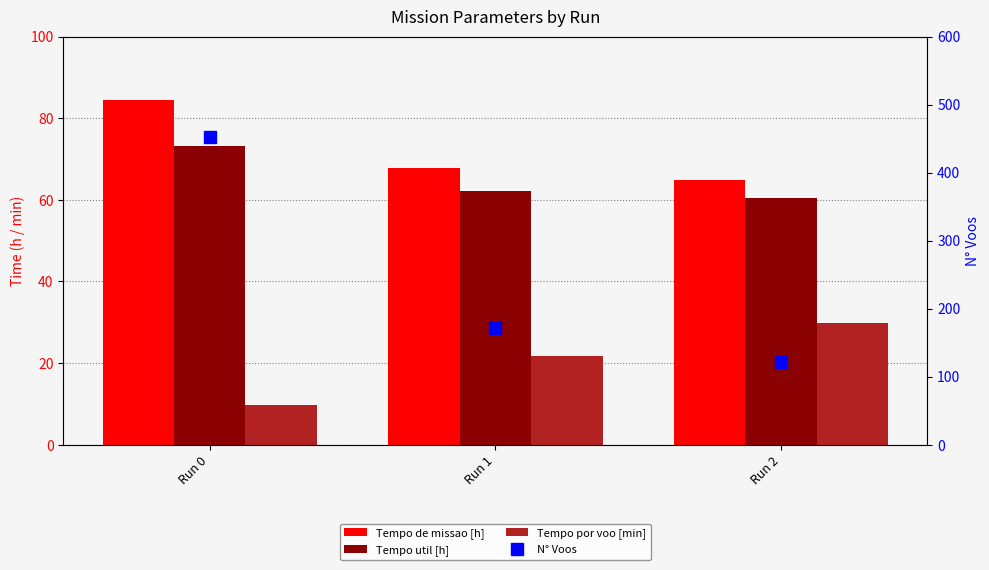

Is it true that N° Voos equals 65.8 at Run 1?

False